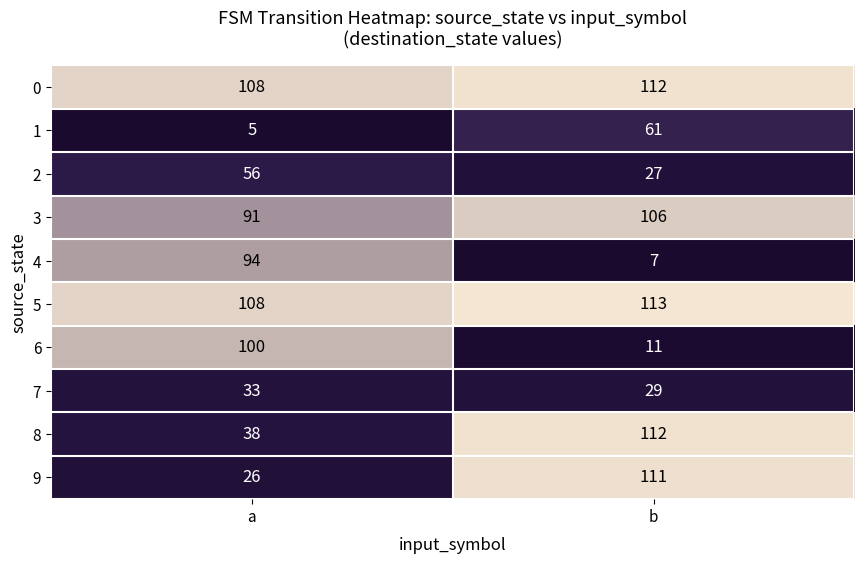

At which category does the chart reach its peak across all series?

b